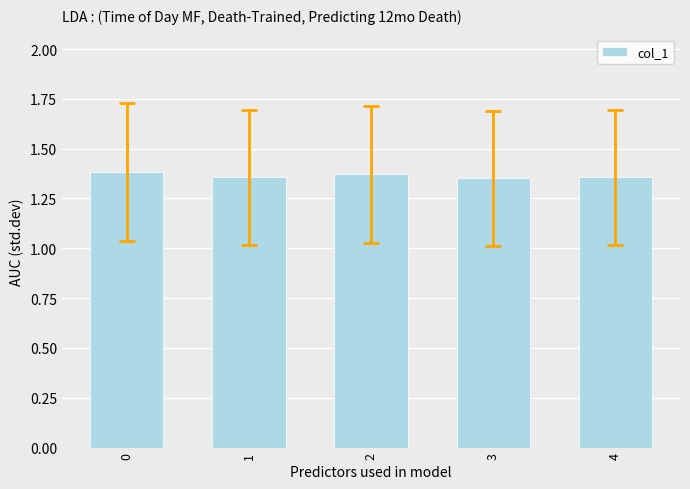

How many values are between 1 and 2?

5